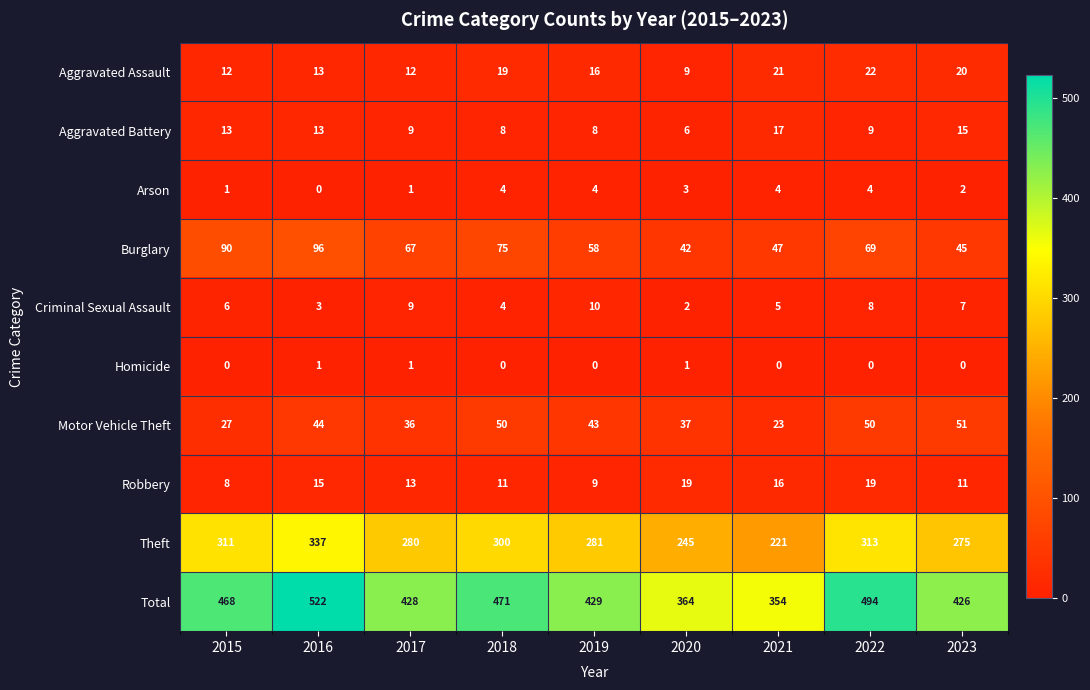

What is the difference between the maximum and second lowest values in the Arson series?

3